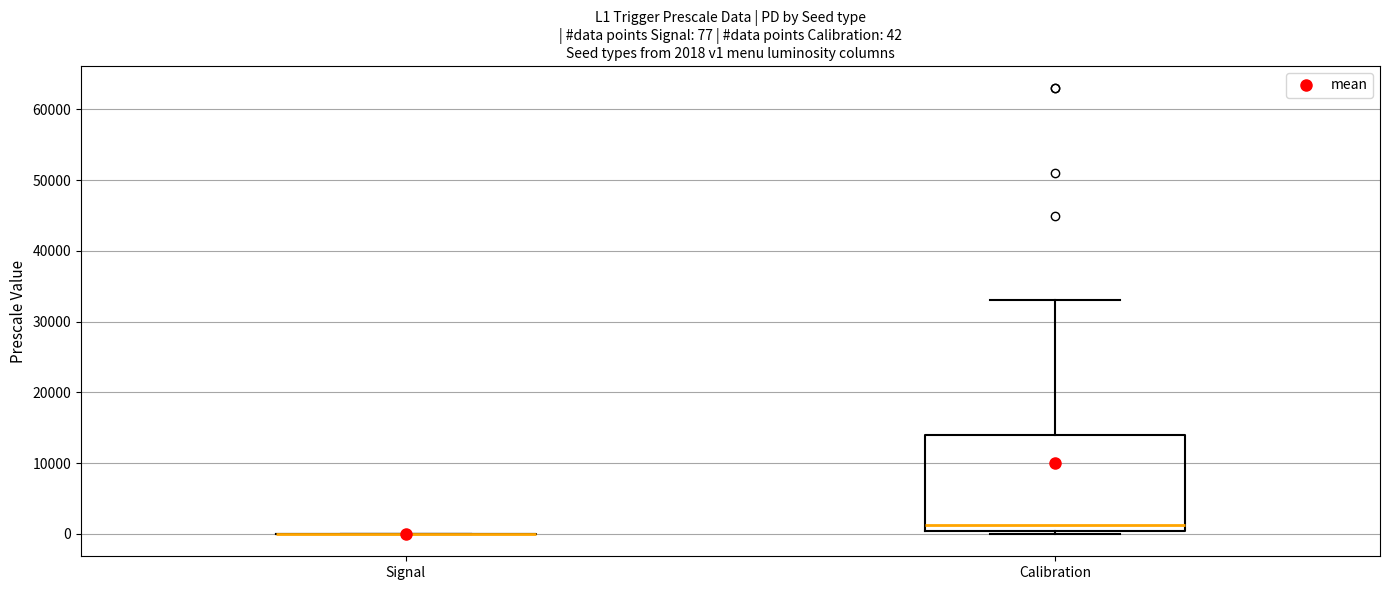

Which box is the tallest, from its lower edge to its upper edge?

Calibration